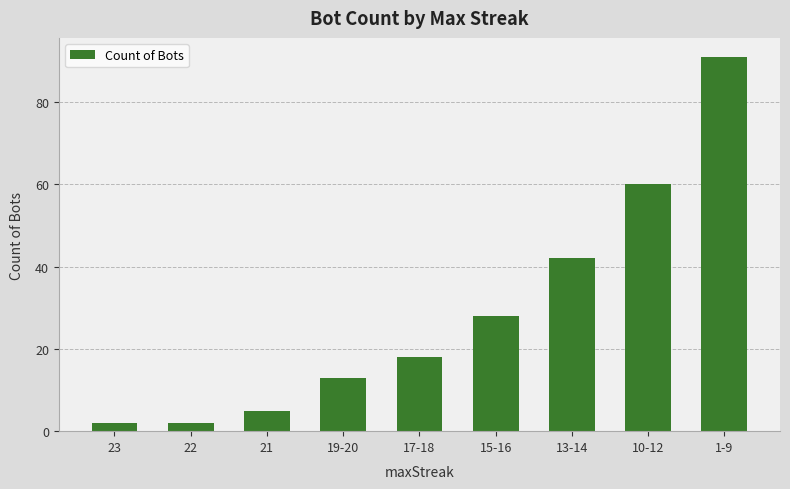

What is the change in value from 21 to 15-16?

+23